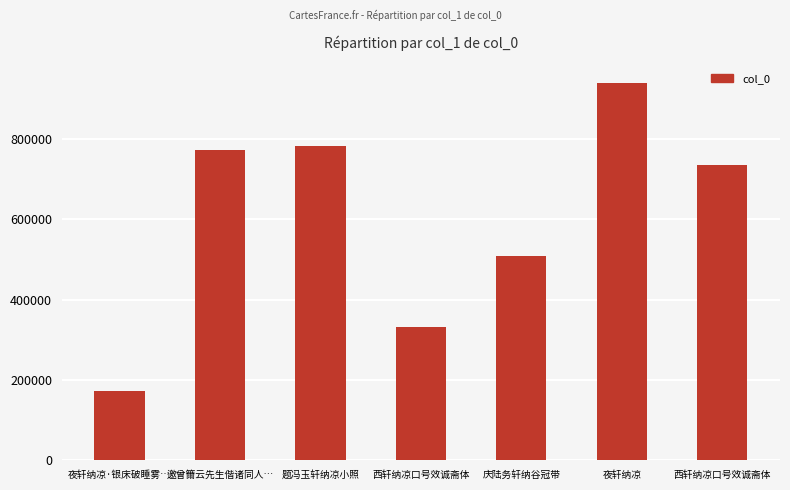

Are the bars horizontal?

No